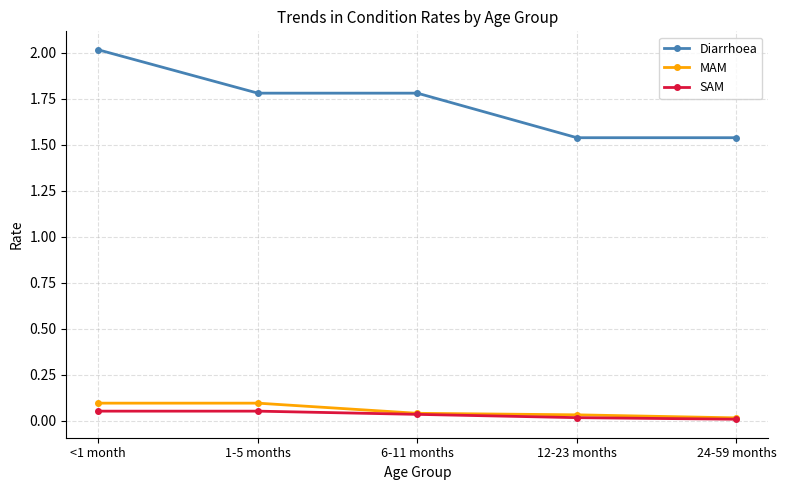

At which category does the chart reach its peak across all series?

<1 month